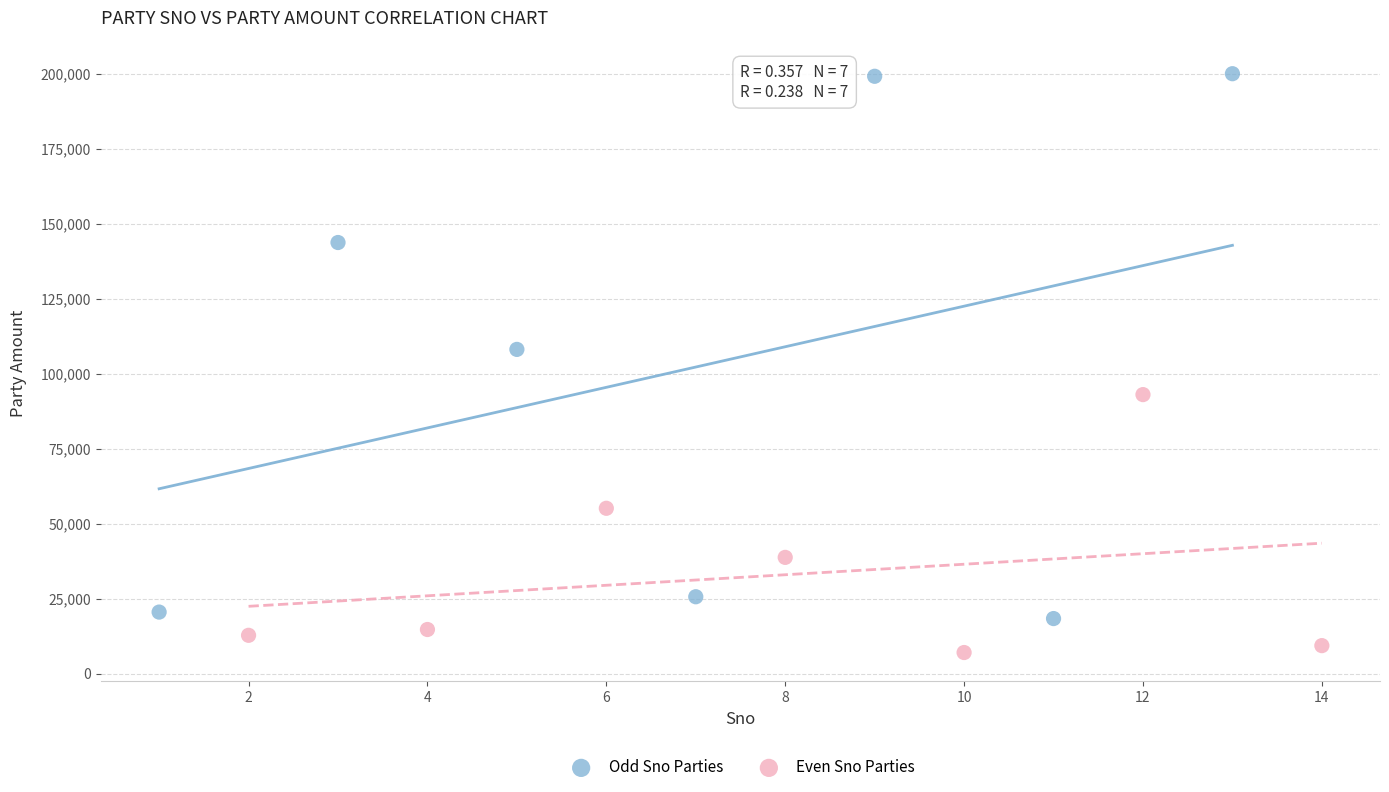

What are all the series names shown in the legend?

Odd Sno Parties, Even Sno Parties